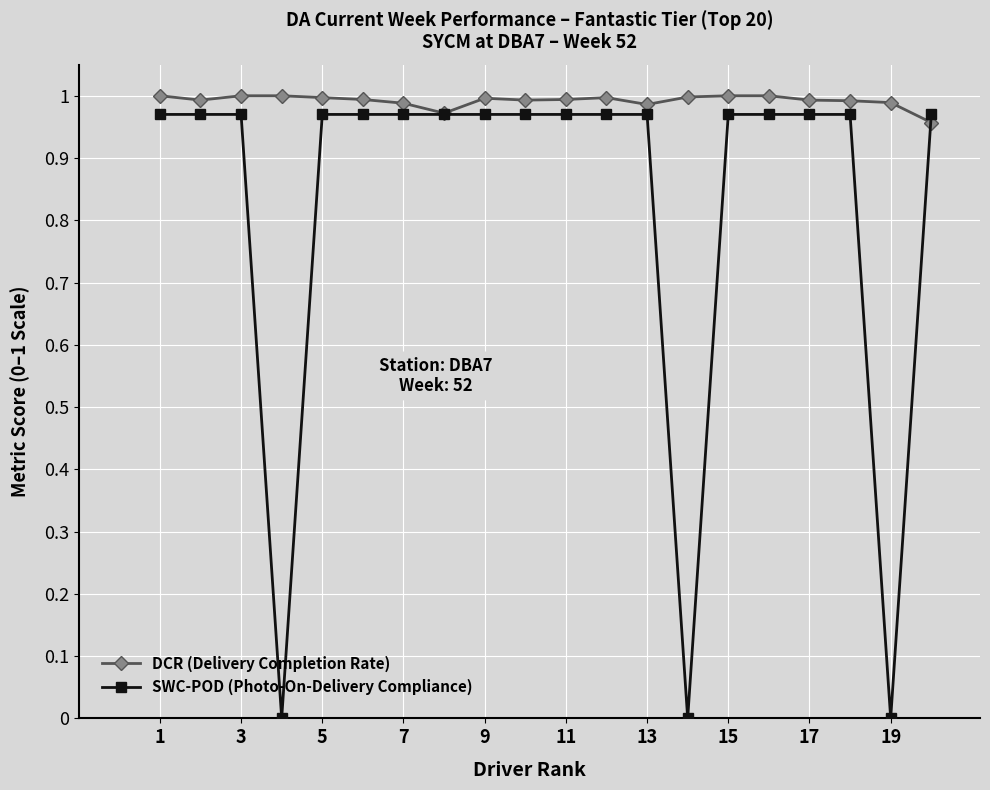

Which series has the largest range (max minus min)?

SWC-POD (Photo-On-Delivery Compliance)